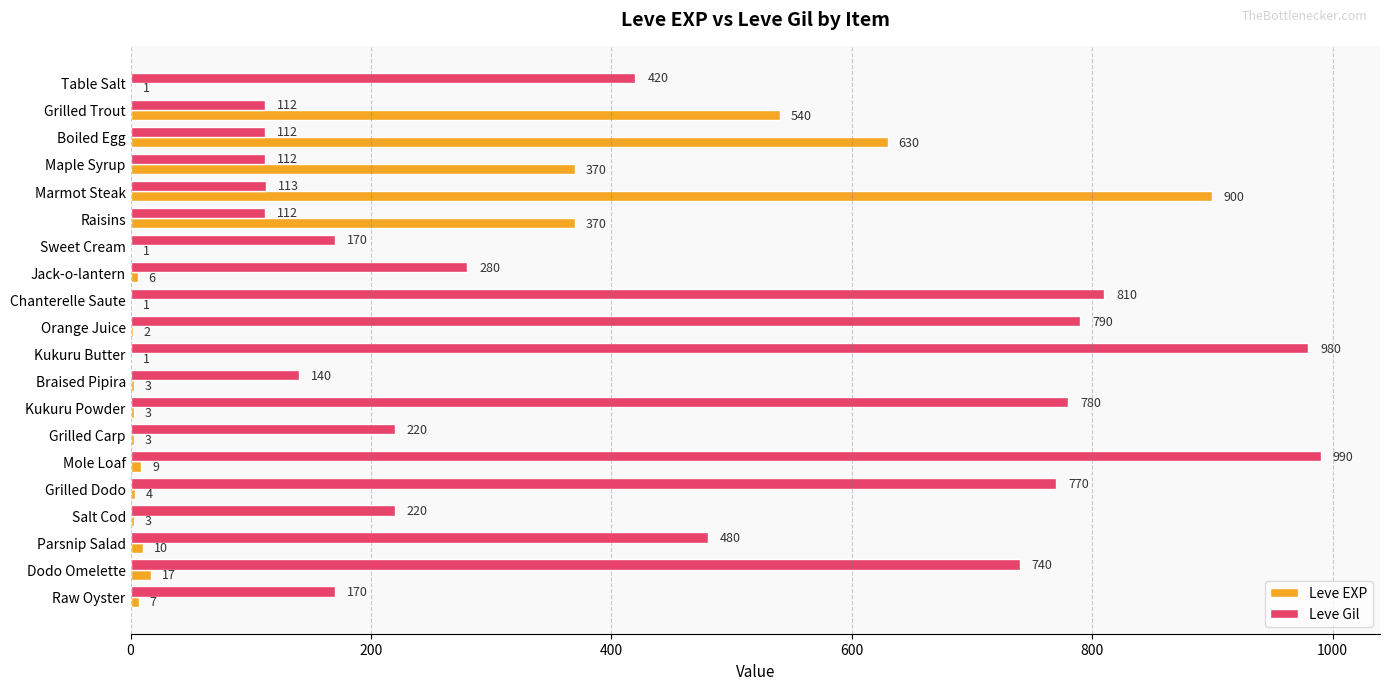

What is the sum of the Leve Gil values at Raisins and Grilled Dodo?

882